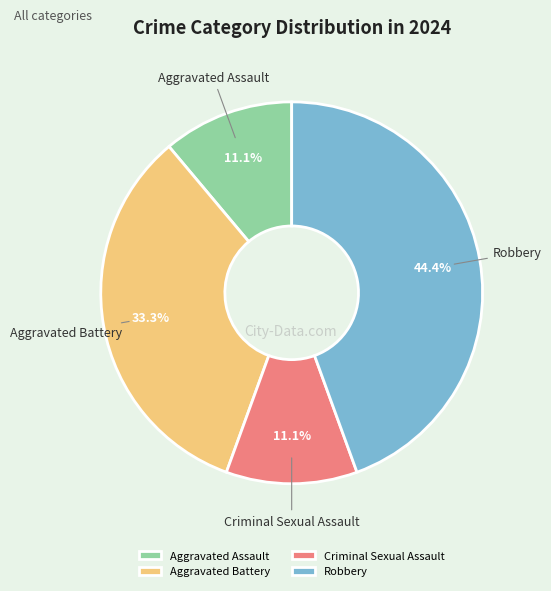

The Robbery slice represents 50% of the pie. True or false?

False